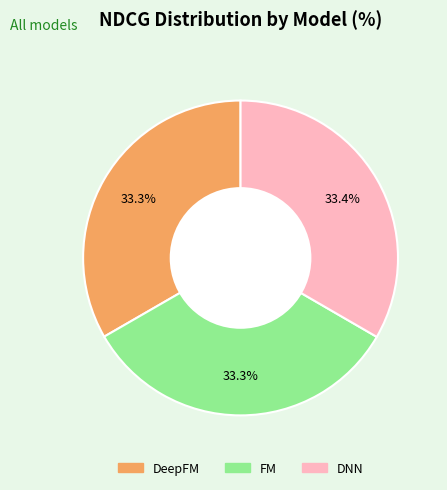

How many segments does this pie chart have?

3